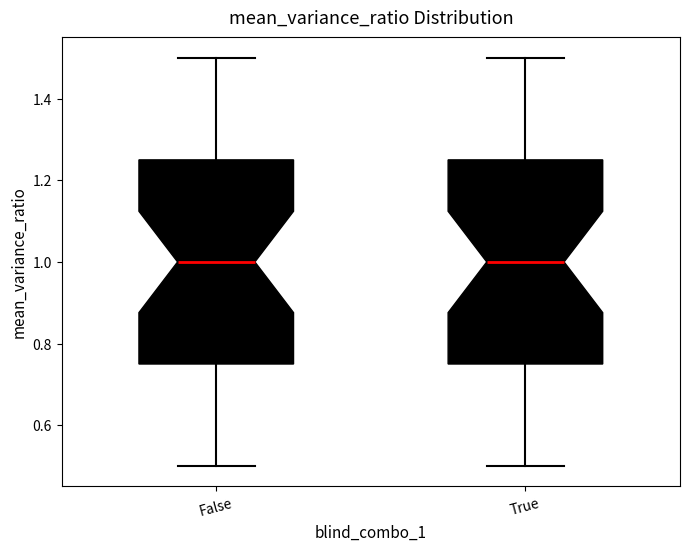

Reading left to right, transcribe this box plot: for each box, give where its median line is, the range the box spans, and where its two whiskers end, as read against the y-axis. The values are not printed on the chart, so give them approximately, as read against the axis.

False: median 1.00, box 0.76 to 1.26, whiskers 0.50 to 1.50
True: median 1.00, box 0.76 to 1.26, whiskers 0.50 to 1.50